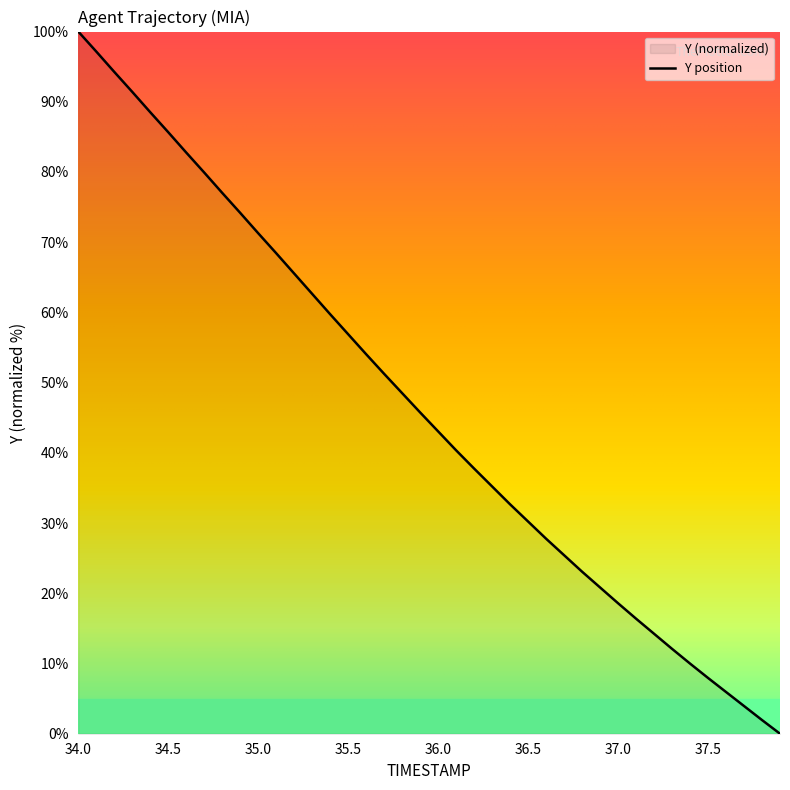

At which label does the data first exceed 45?

34.0